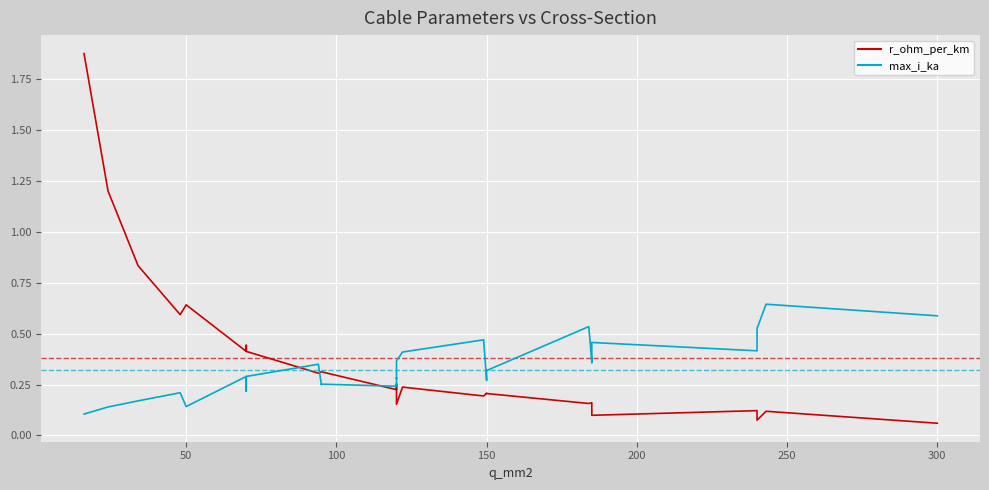

List the series in order of their overall mean, lowest first.

max_i_ka, r_ohm_per_km